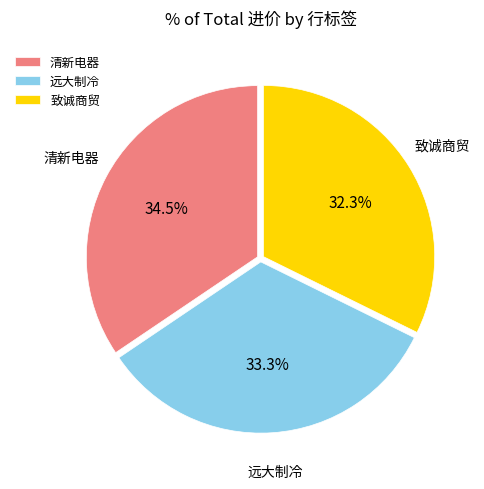

To the nearest percent, what is the average slice percentage?

33%